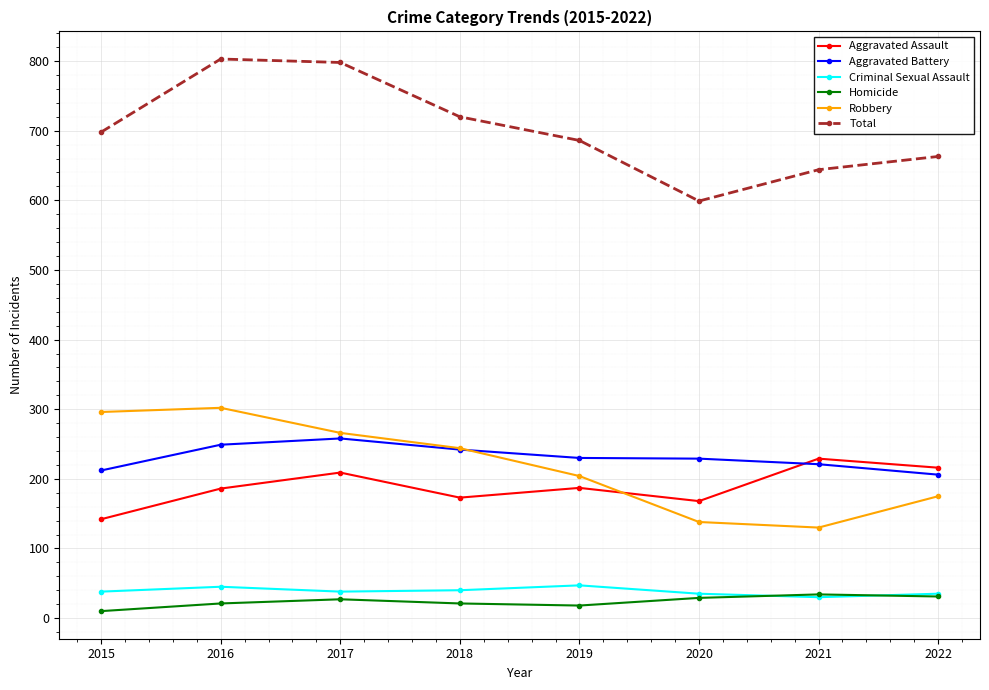

What is the maximum value for Criminal Sexual Assault?

47